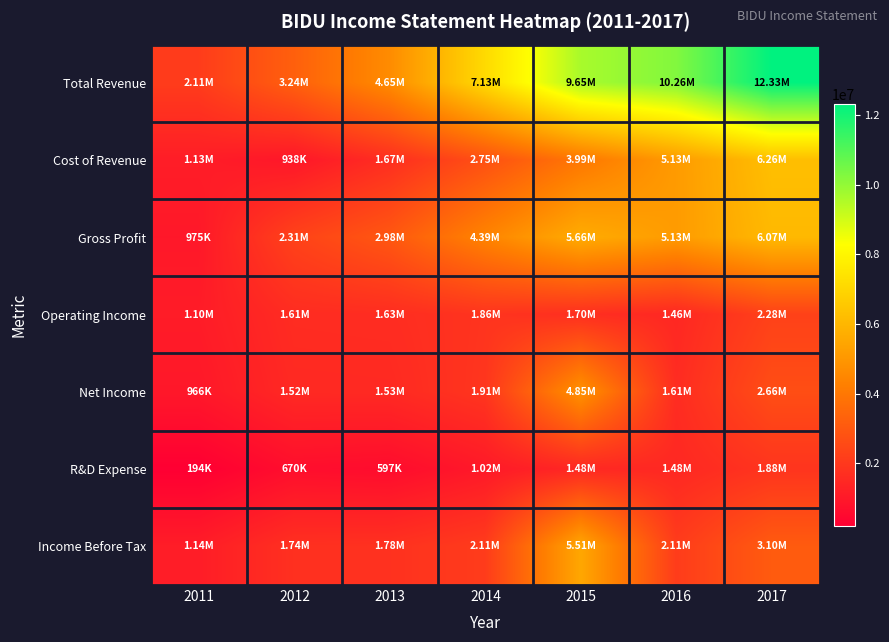

Which series has the largest total across all categories?

Total Revenue